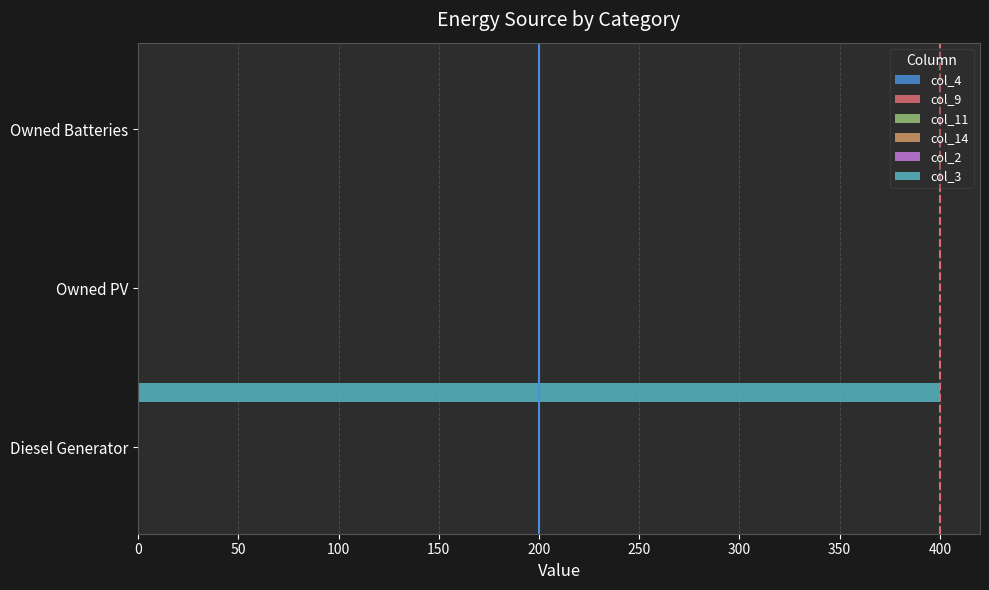

What is the sum of all values?

400